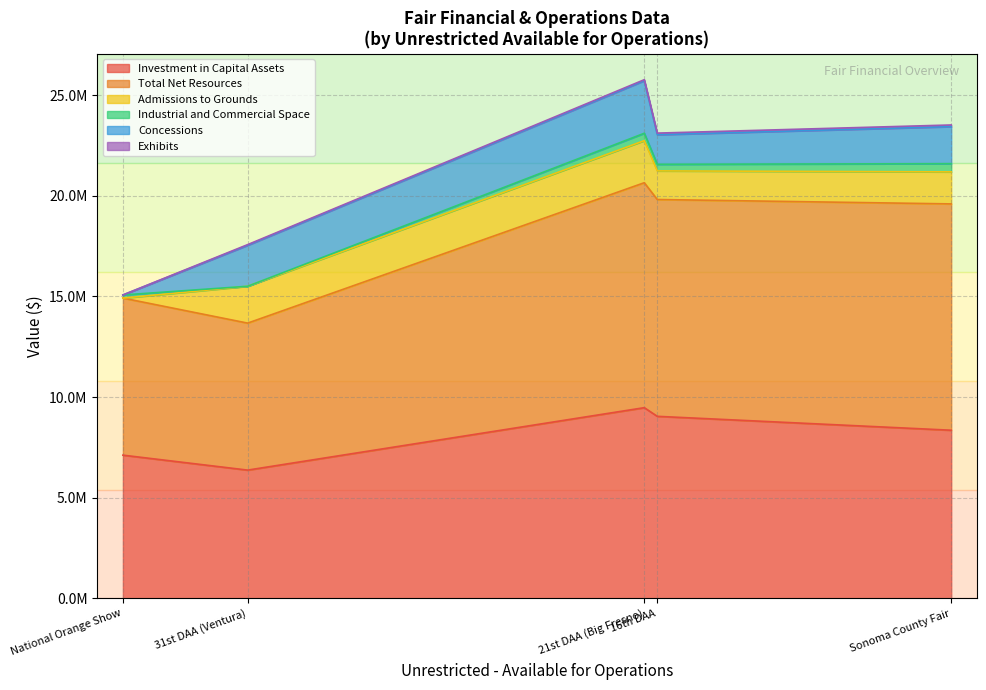

List the series in order of their peak value, highest first.

Total Net Resources, Investment in Capital Assets, Concessions, Admissions to Grounds, Industrial and Commercial Space, Exhibits